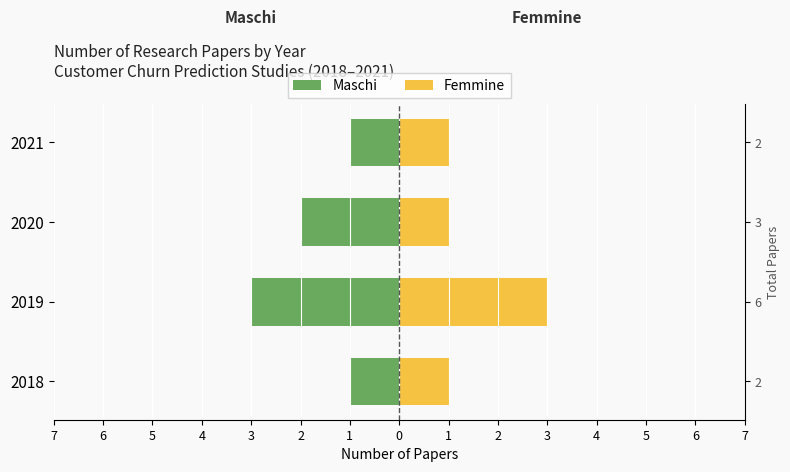

How many Maschi values are between -2 and -1?

3